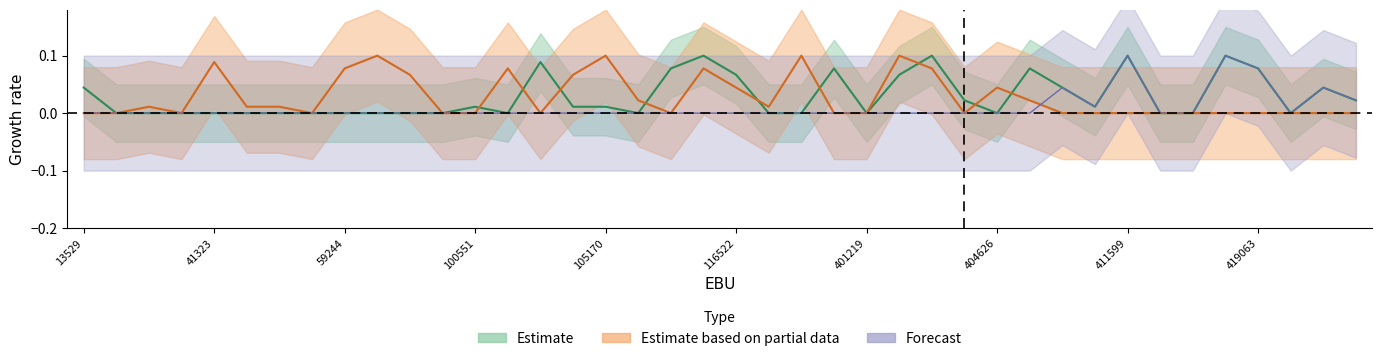

What are all the series names shown in the legend?

Estimate, Estimate based on partial data, Forecast